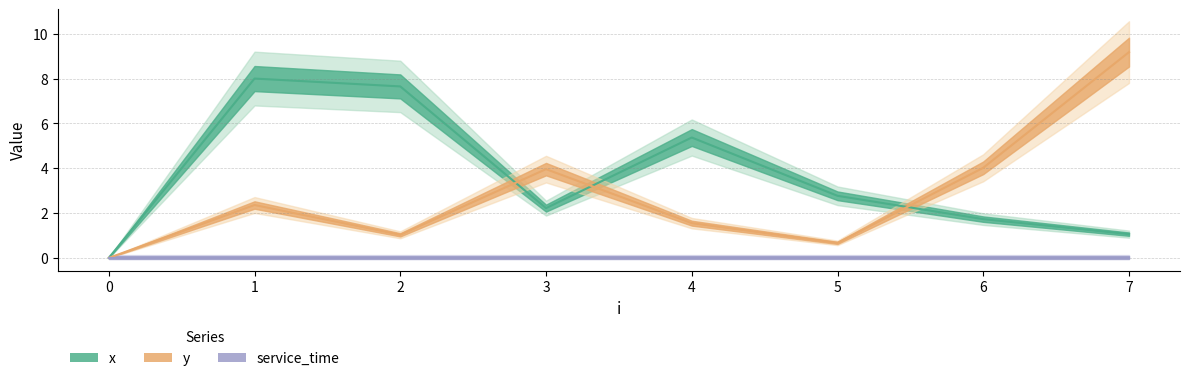

Is it true that y equals -6.1 at 0?

False